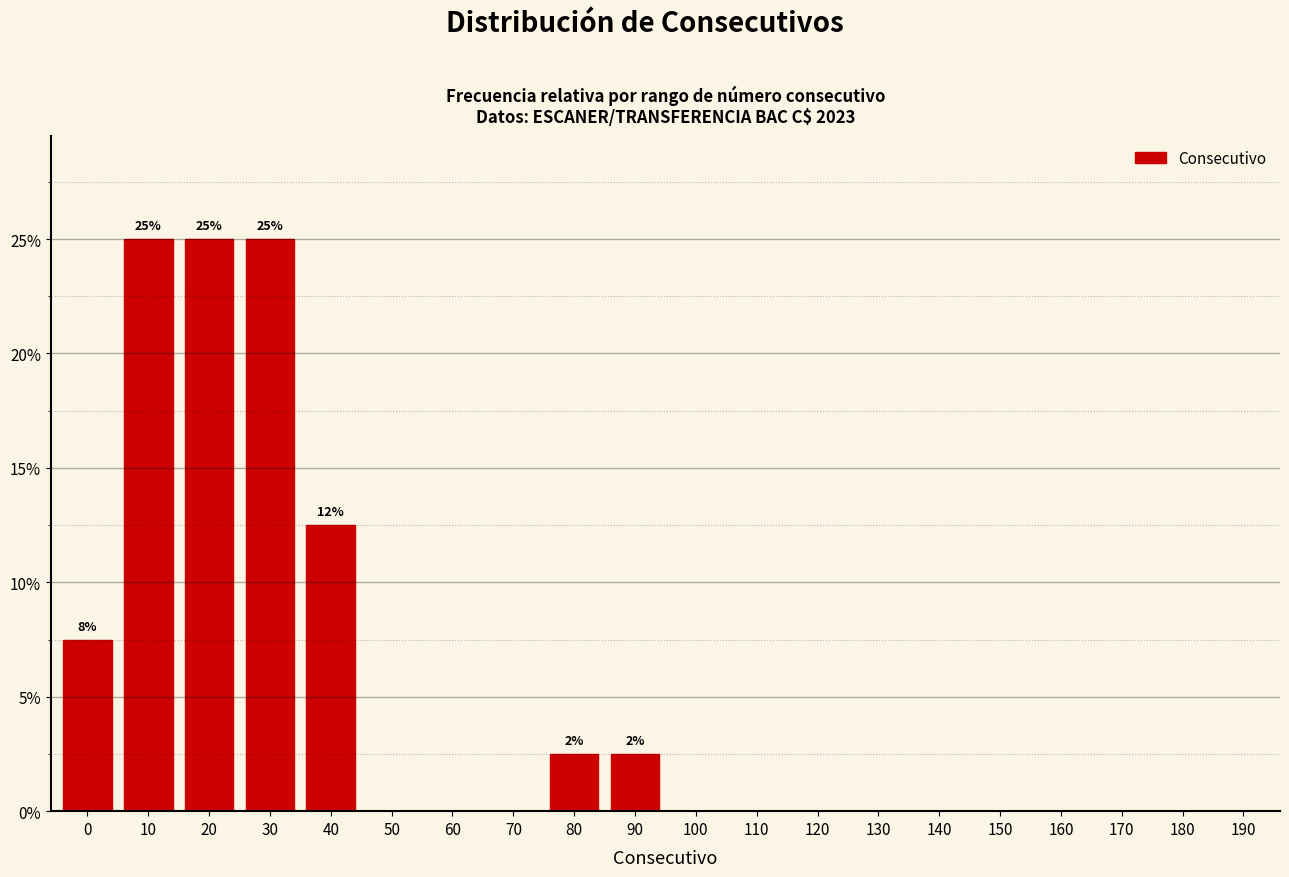

Reading left to right, list all the values displayed in this chart.

0=7.5	10=25.0	20=25.0	30=25.0	40=12.5	50=0.0	60=0.0	70=0.0	80=2.5	90=2.5	100=0.0	110=0.0	120=0.0	130=0.0	140=0.0	150=0.0	160=0.0	170=0.0	180=0.0	190=0.0